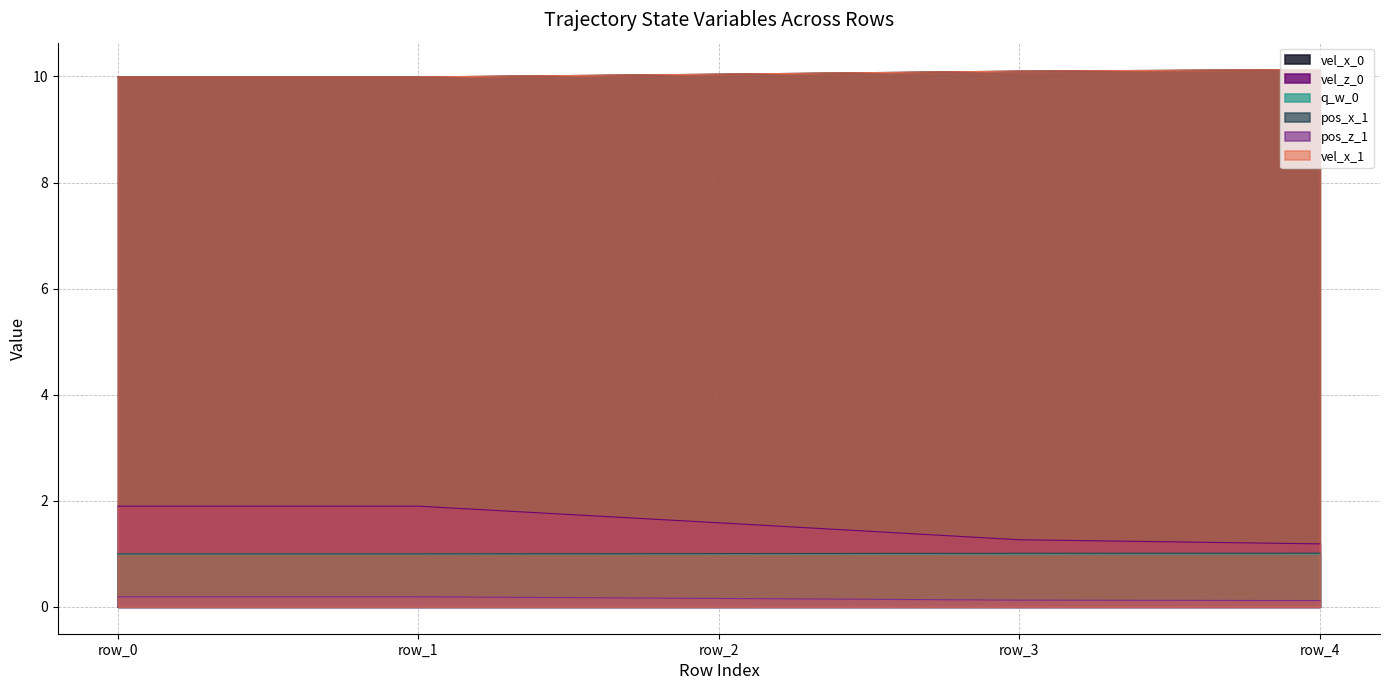

What are all the series names shown in the legend?

vel_x_0, vel_z_0, q_w_0, pos_x_1, pos_z_1, vel_x_1